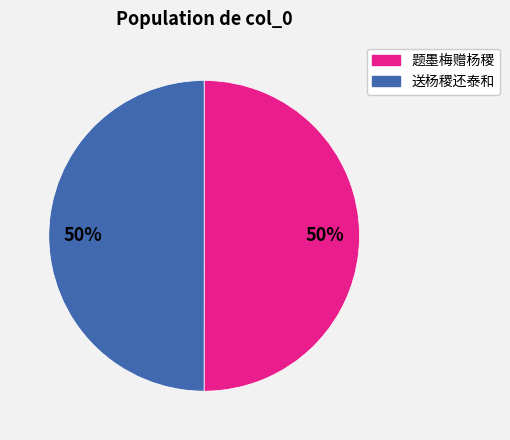

Combined, do 送杨稷还泰和 and 题墨梅赠杨稷 account for over 50%?

Yes